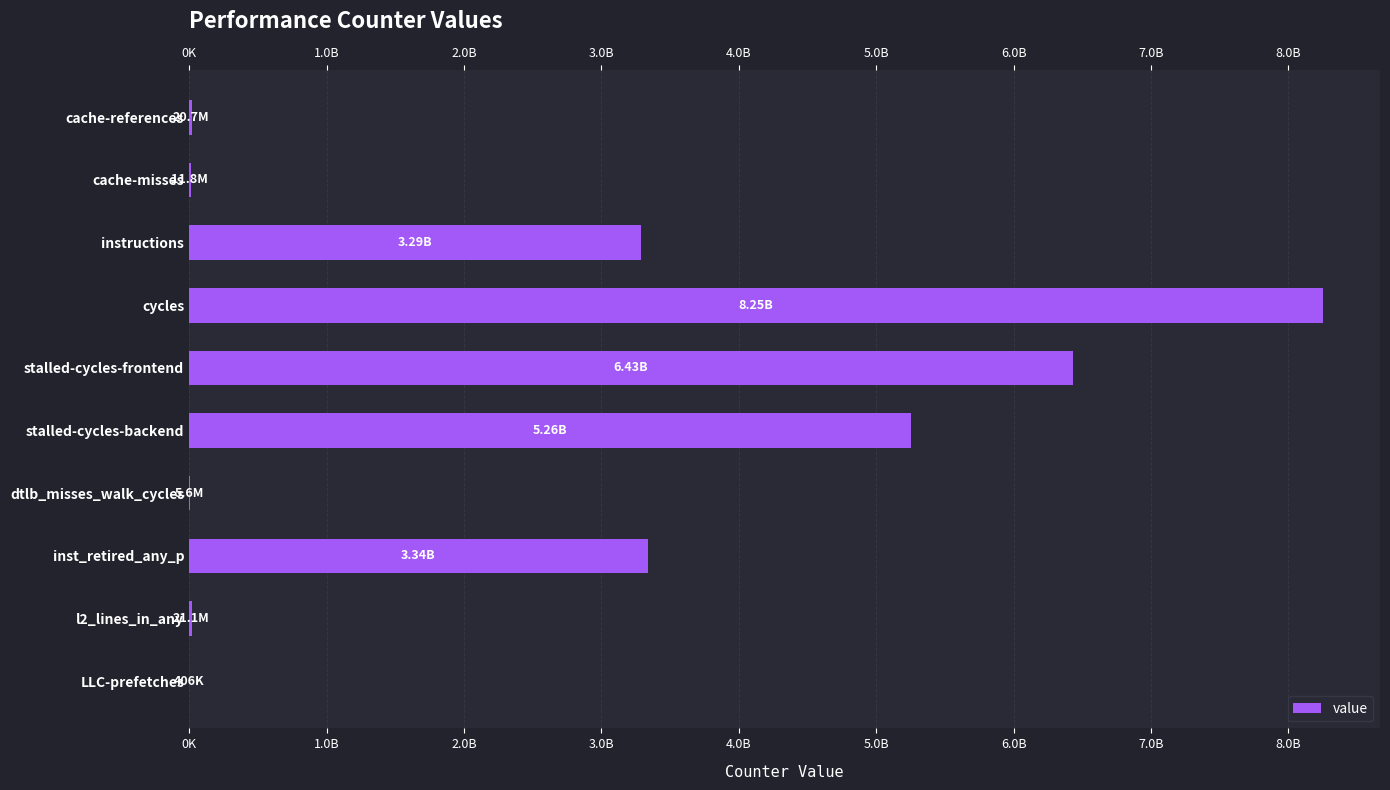

Are the bars horizontal?

Yes